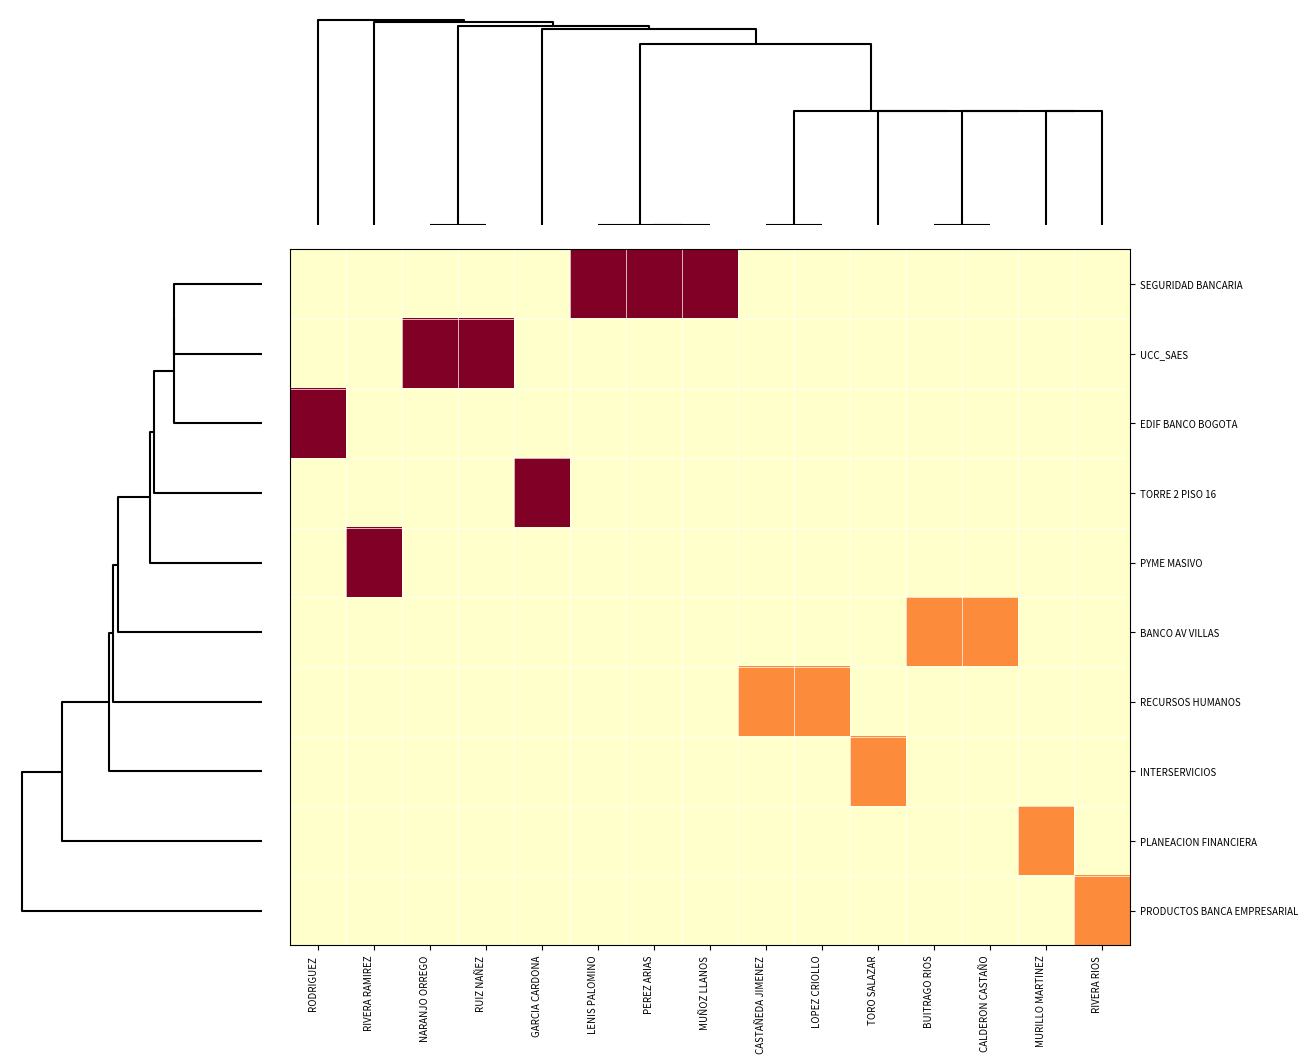

Which series has the largest range (max minus min)?

SEGURIDAD BANCARIA